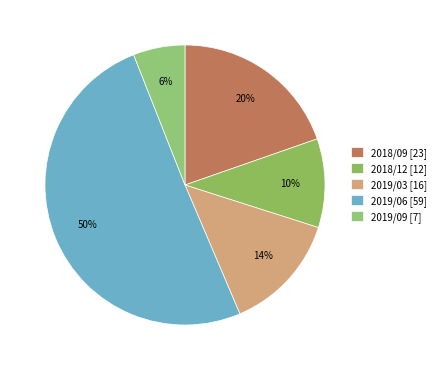

What is the majority slice?

2019/06